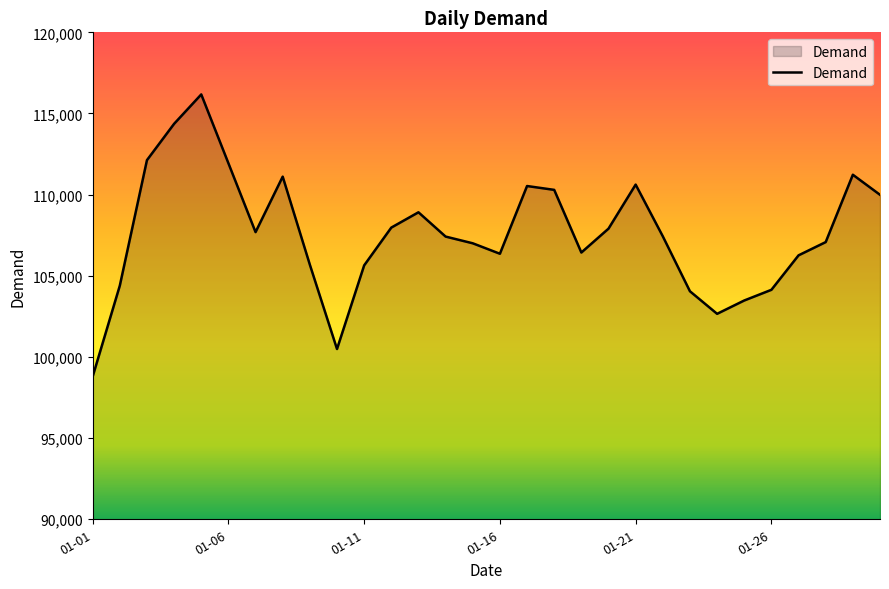

What is the minimum value shown in the chart?

98789.9